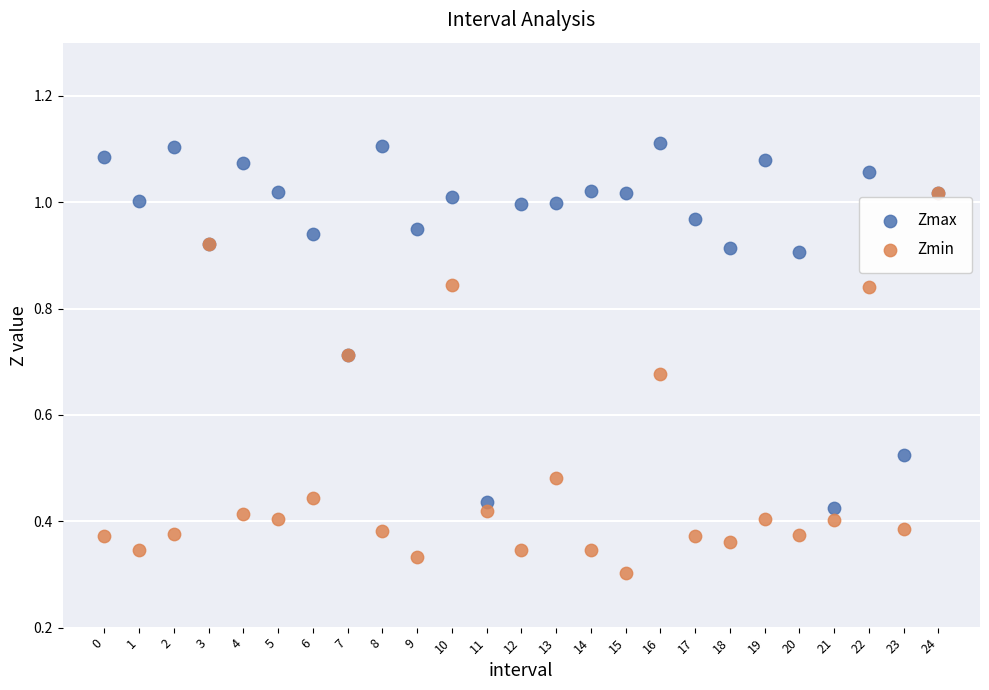

Which series contains the highest Y value?

Zmax